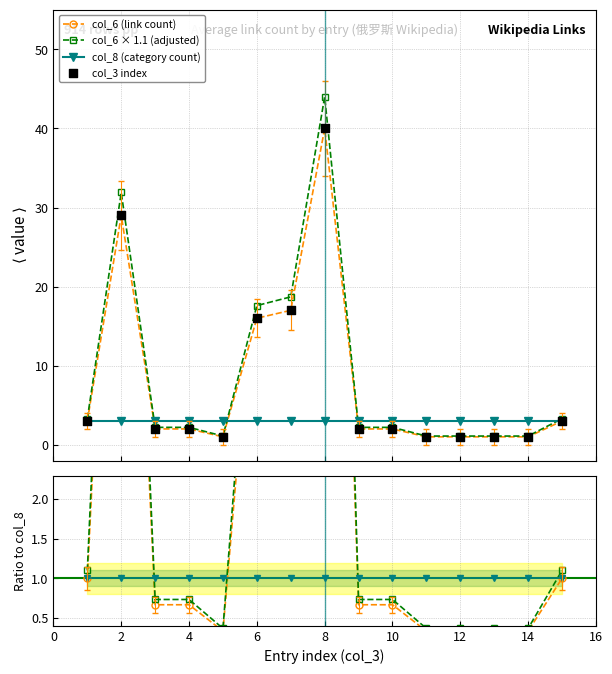

What is the value of the col_6 × 1.1 (adjusted) point at the 10th from the left?

2.2